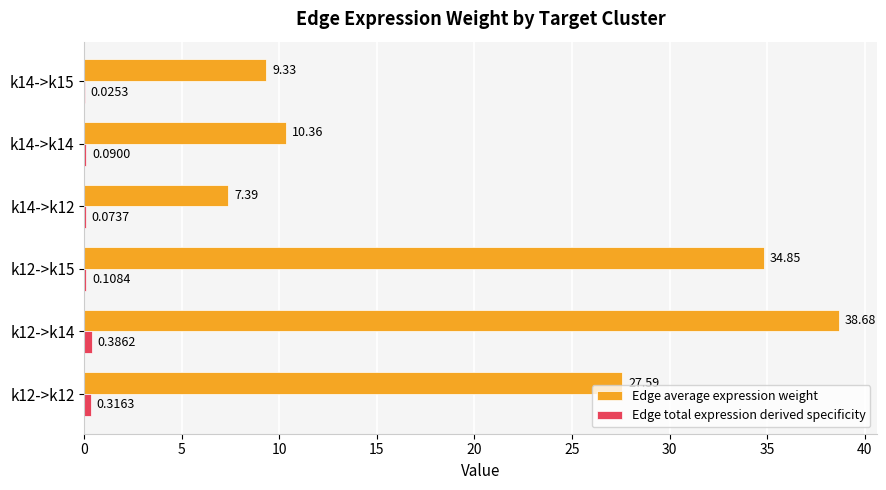

What is the total value across all series at k14->k12?

7.5